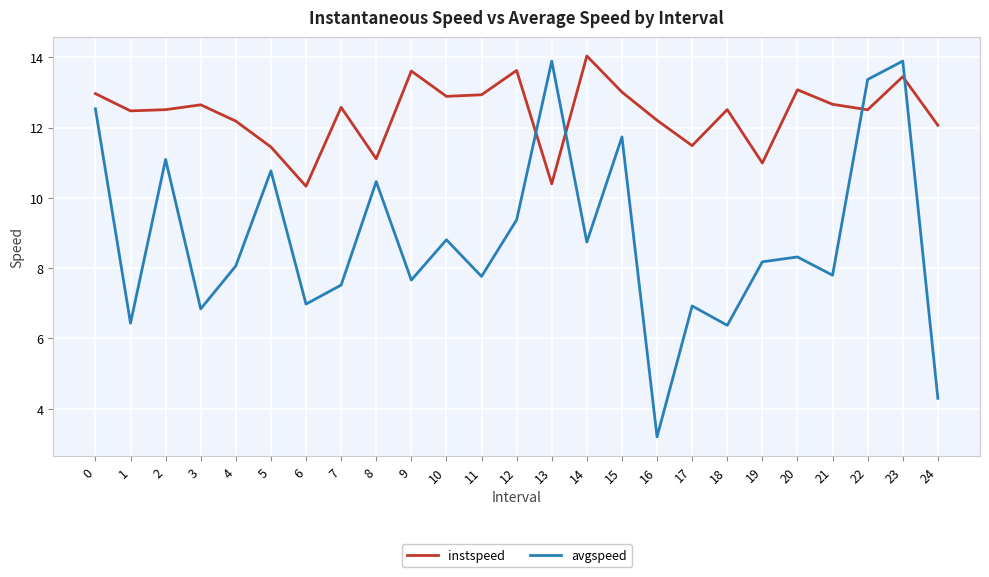

Which series has the largest total across all categories?

instspeed